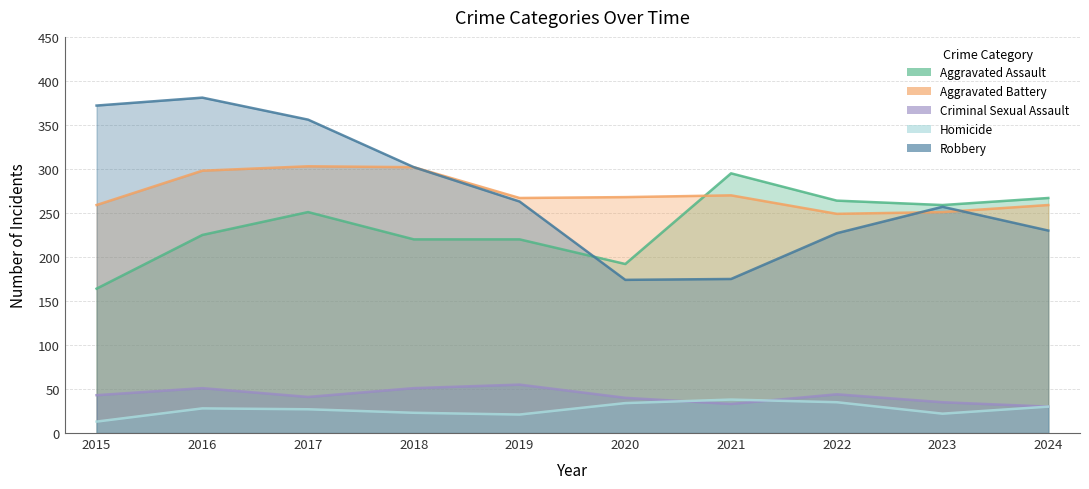

True or false: Criminal Sexual Assault has a value of 40 at 2020.

True